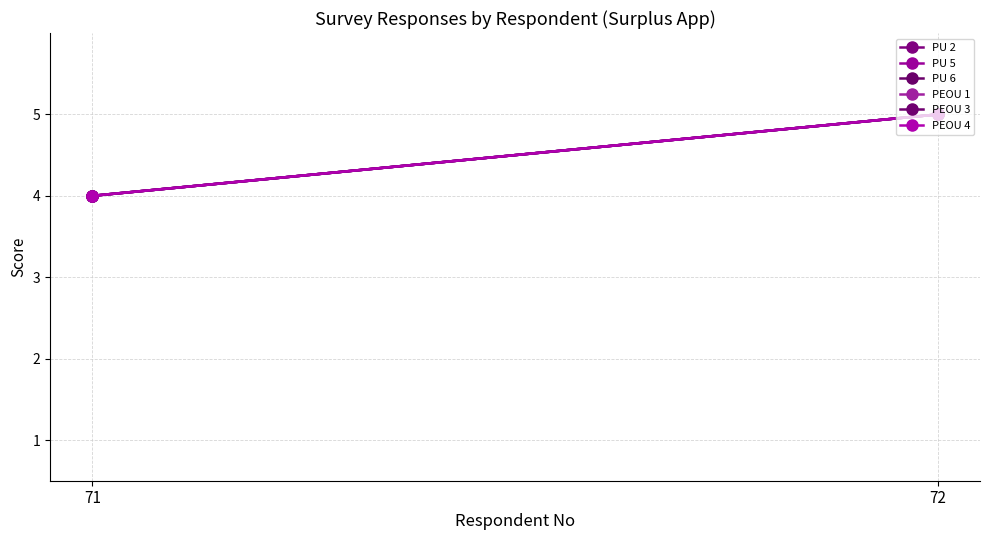

Which category has the lowest value in the PU 2 series?

71